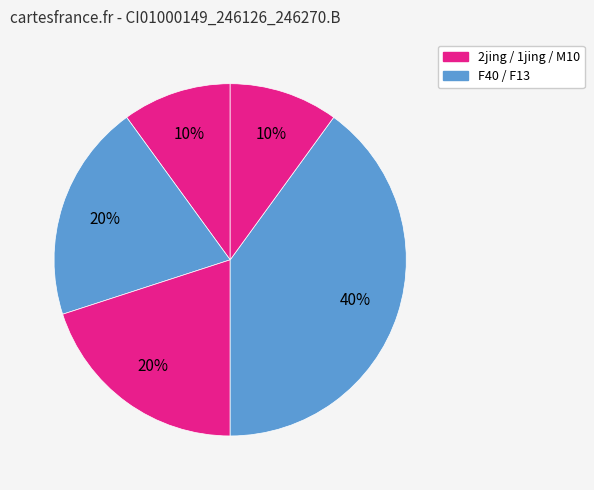

Rank the categories by value from highest to lowest.

F13, F40, 1jing, 2jing, M10